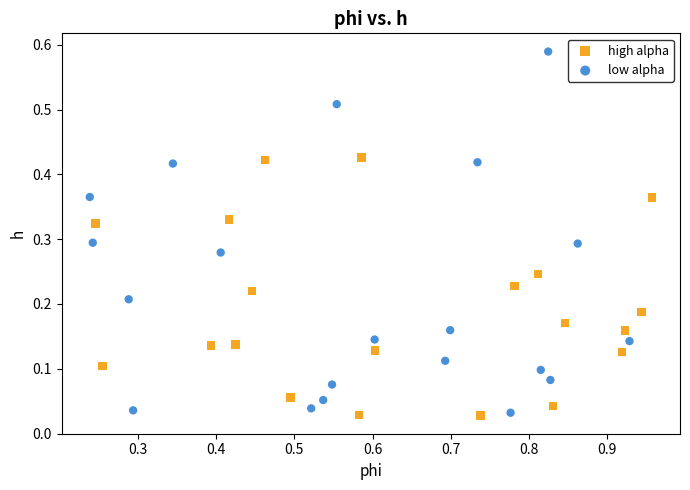

Which series has the widest spread of Y values?

low alpha